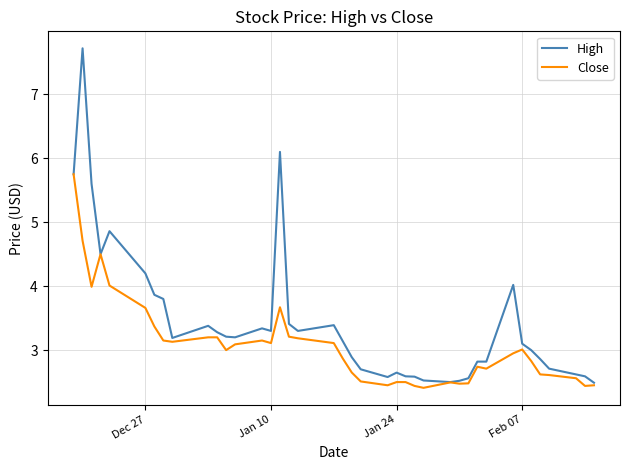

What is the maximum value for Close?

5.8